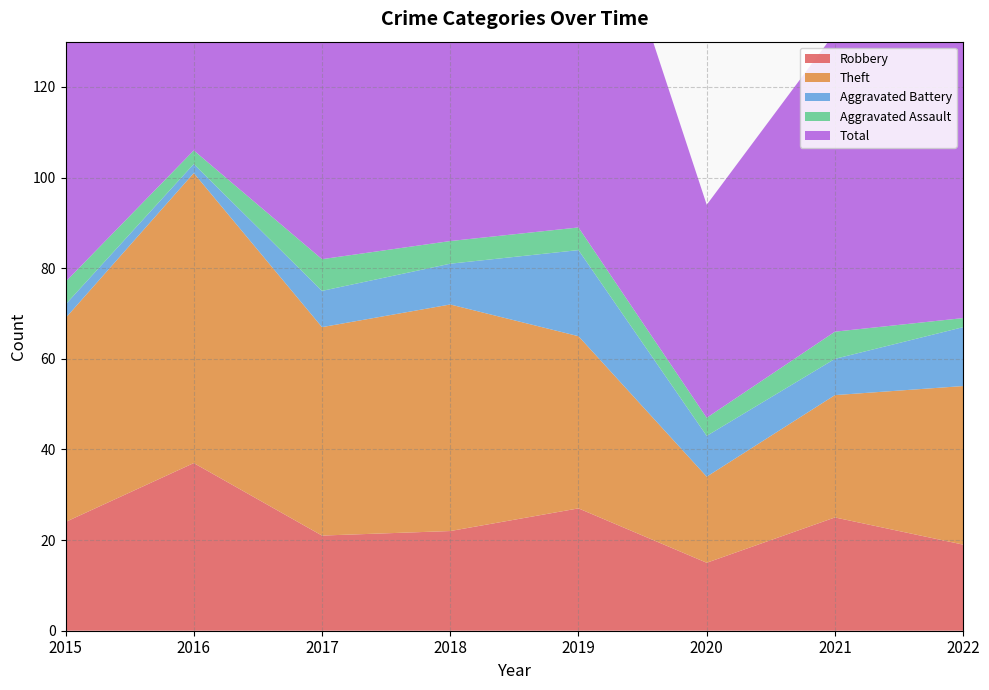

Reading left to right, list all the values displayed in this chart.

Robbery: 2015=24	2016=37	2017=21	2018=22	2019=27	2020=15	2021=25	2022=19
Theft: 2015=45	2016=64	2017=46	2018=50	2019=38	2020=19	2021=27	2022=35
Aggravated Battery: 2015=3	2016=2	2017=8	2018=9	2019=19	2020=9	2021=8	2022=13
Aggravated Assault: 2015=5	2016=3	2017=7	2018=5	2019=5	2020=4	2021=6	2022=2
Total: 2015=77	2016=106	2017=82	2018=88	2019=91	2020=47	2021=66	2022=71